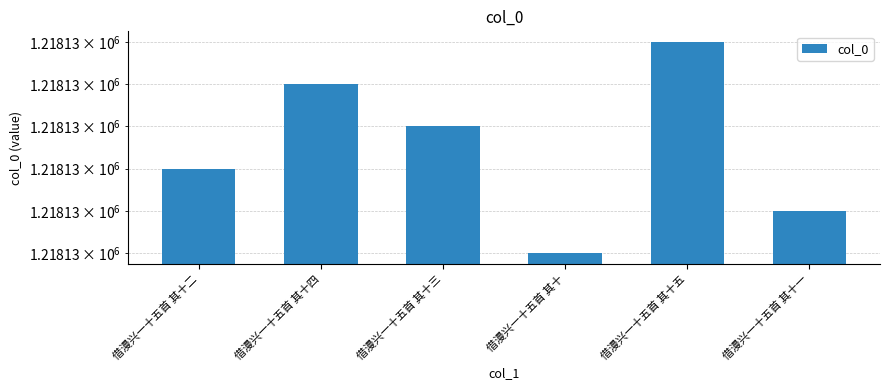

What is the greatest value displayed?

1218131